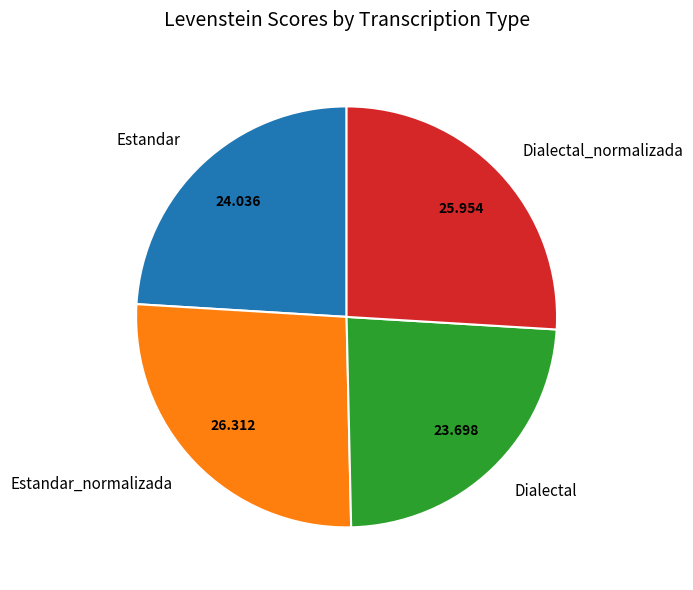

Count the number of slices in the pie.

4